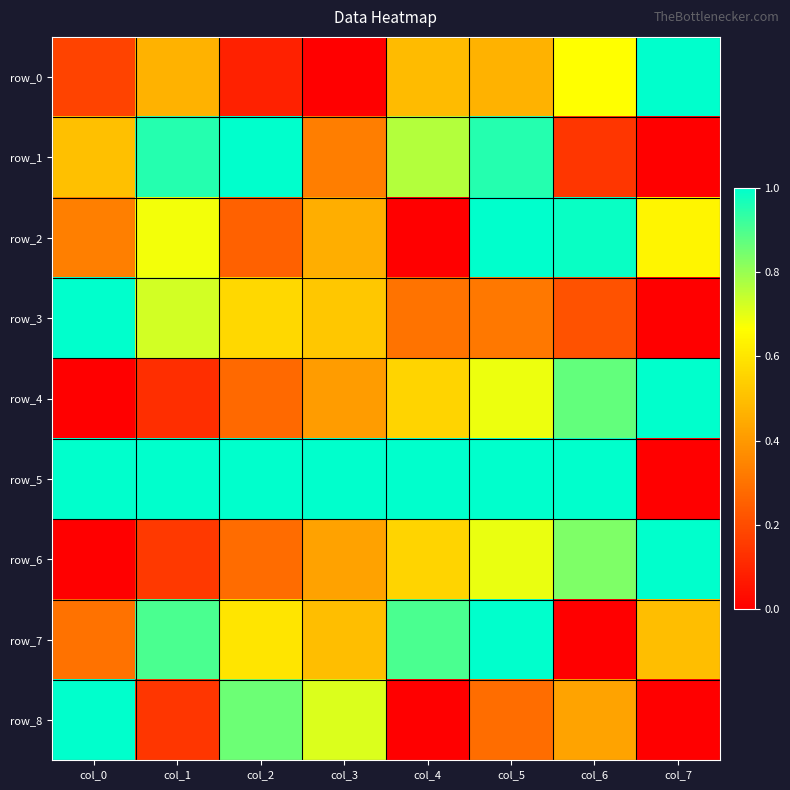

Rank the series at col_6 from highest to lowest value.

row_5, row_2, row_4, row_6, row_0, row_8, row_3, row_1, row_7